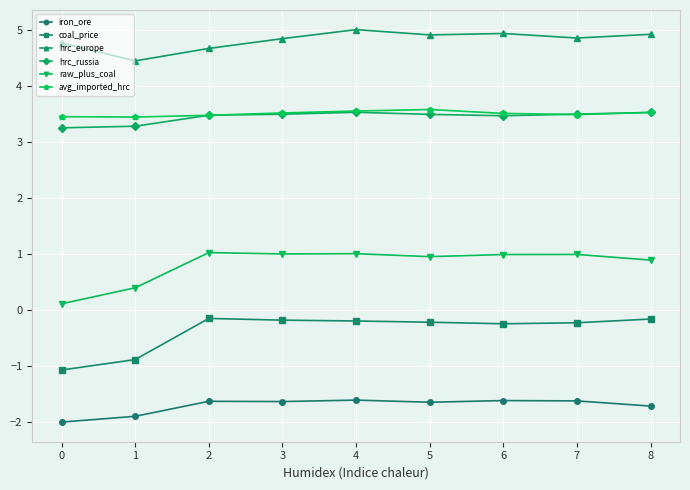

What is the value of the coal_price point at the 7th from the left?

-0.2